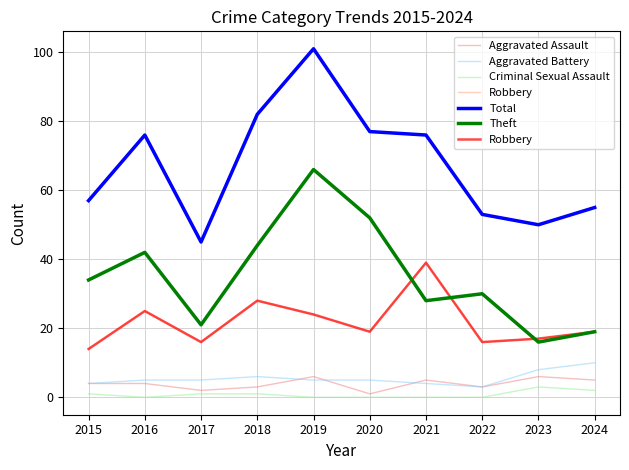

How many interior local valleys does the Criminal Sexual Assault series have?

1